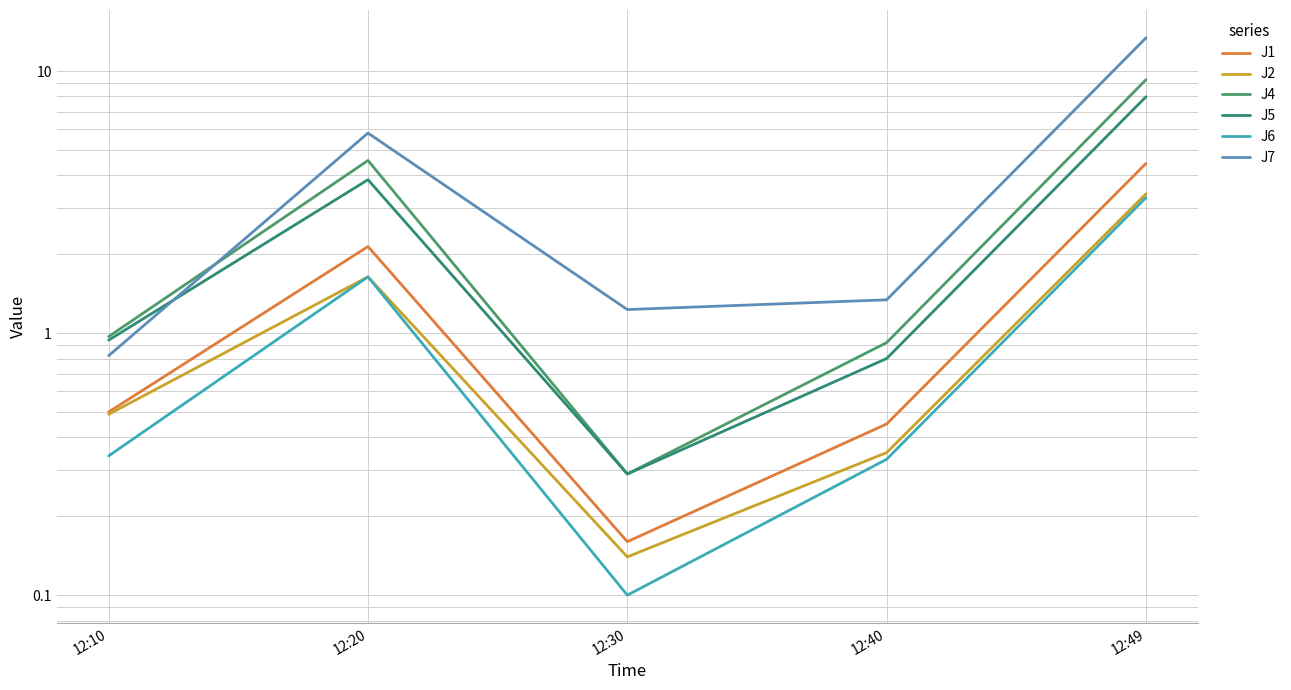

Which label corresponds to the smallest value in the chart?

12:30